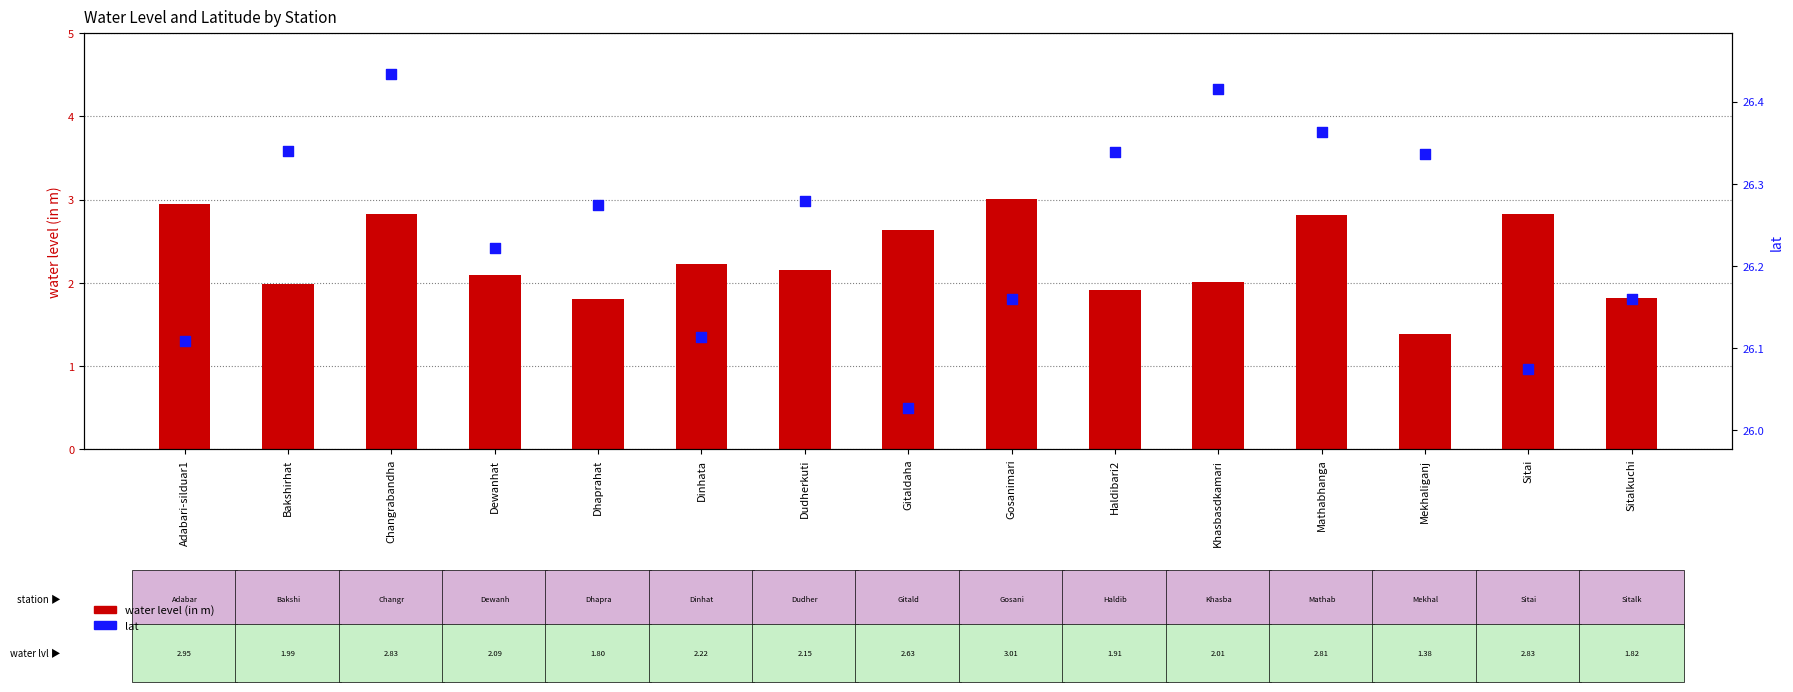

Is the value of lat at Bakshirhat greater than the value of water level (in m) at Changrabandha?

Yes